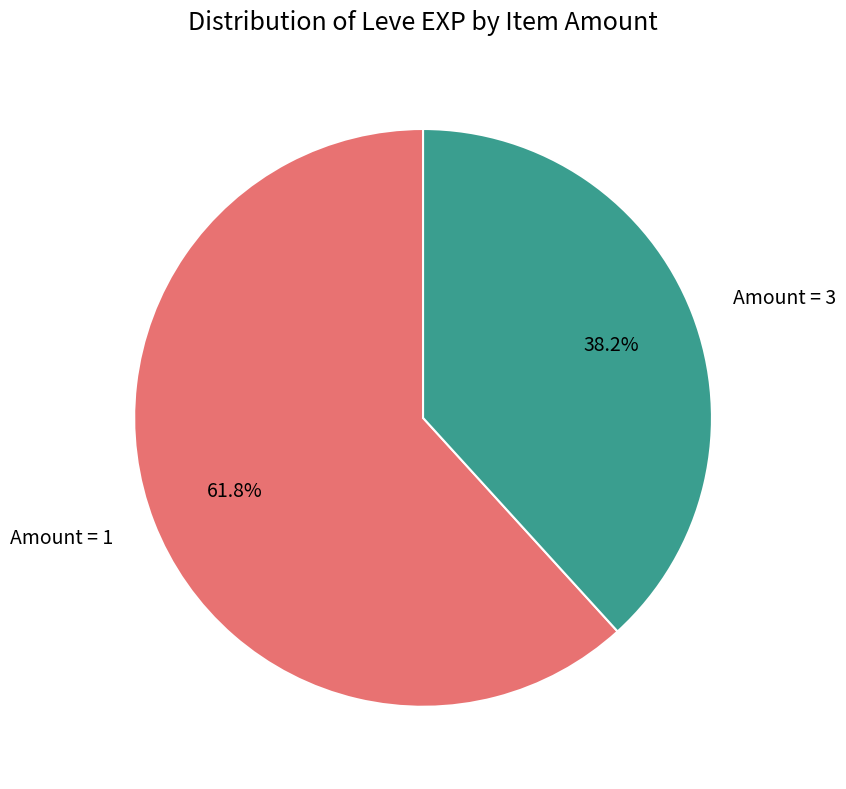

Count the number of slices in the pie.

2